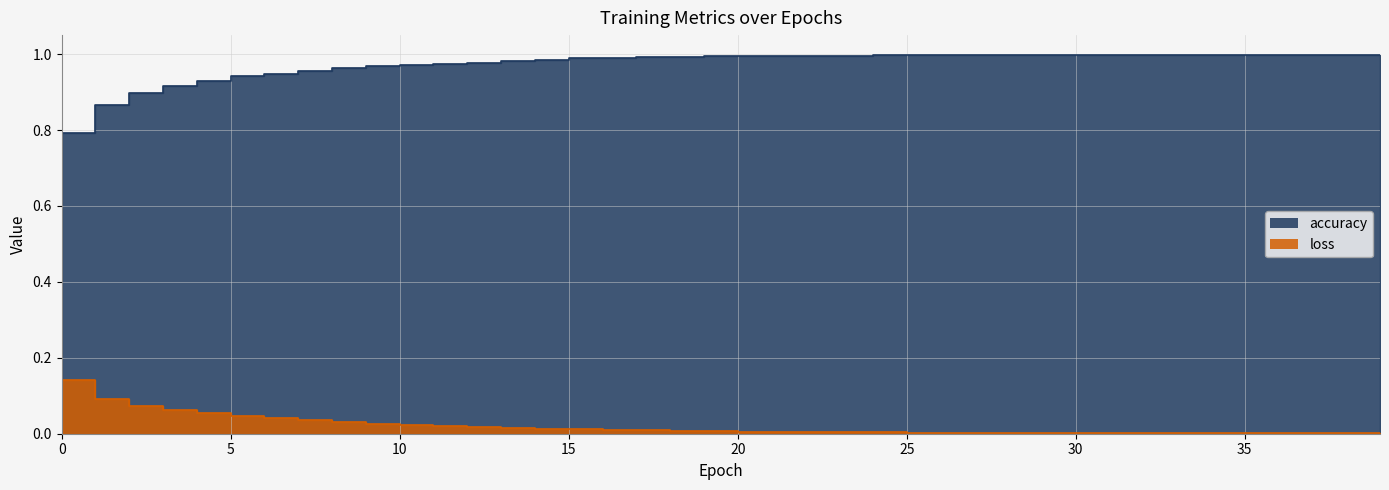

How many lines are shown in the chart?

2